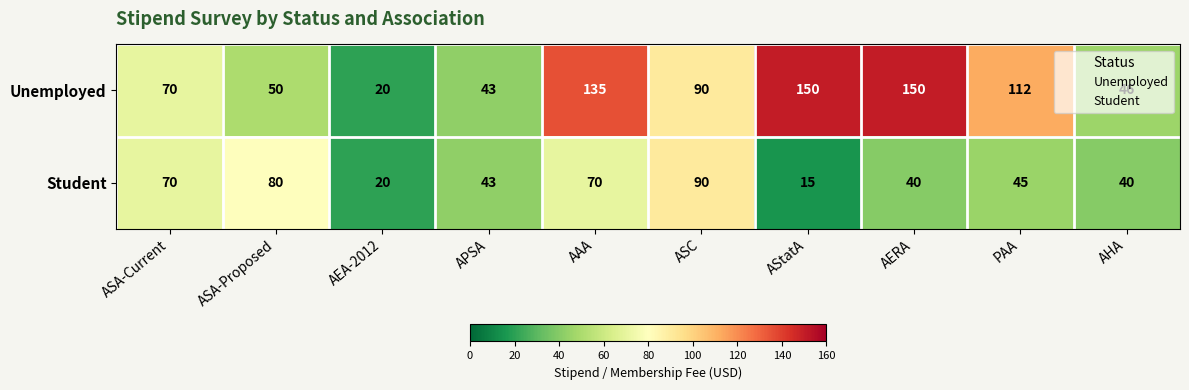

At AStatA, list the series in order from smallest to largest.

Student, Unemployed